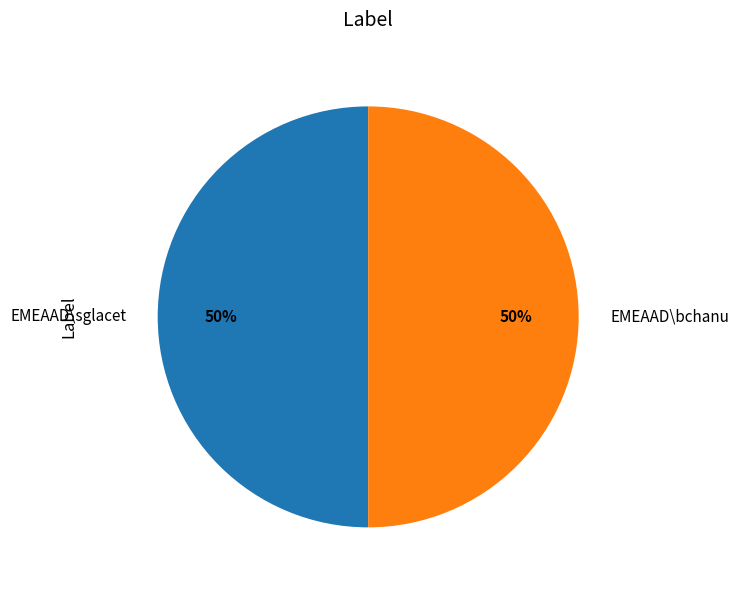

Do EMEAAD\bchanu and EMEAAD\sglacet together represent more than half of the pie?

Yes